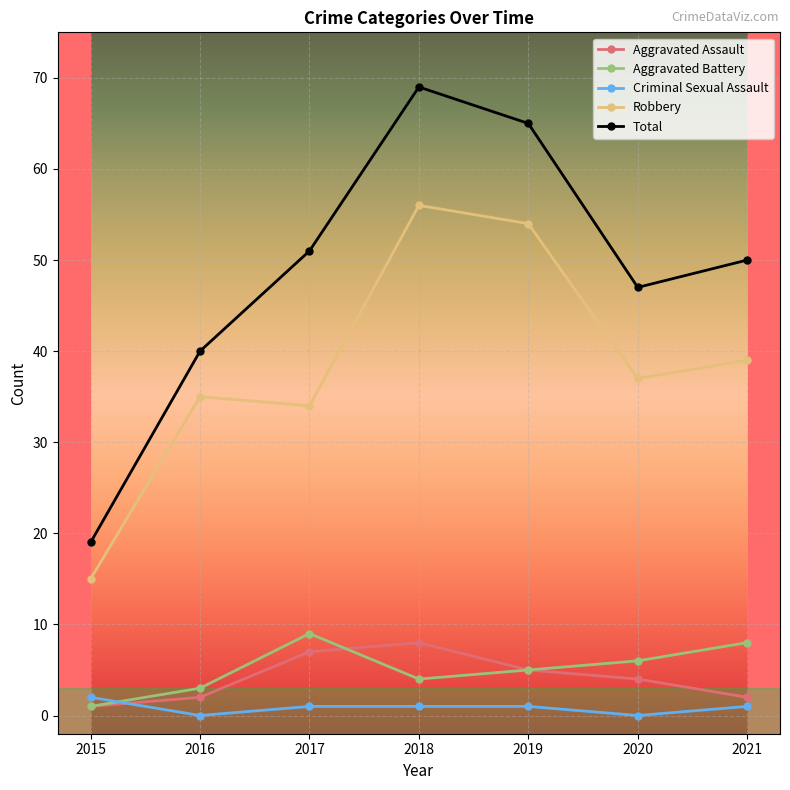

Is the value of Total at 2019 greater than the value of Robbery at 2017?

Yes